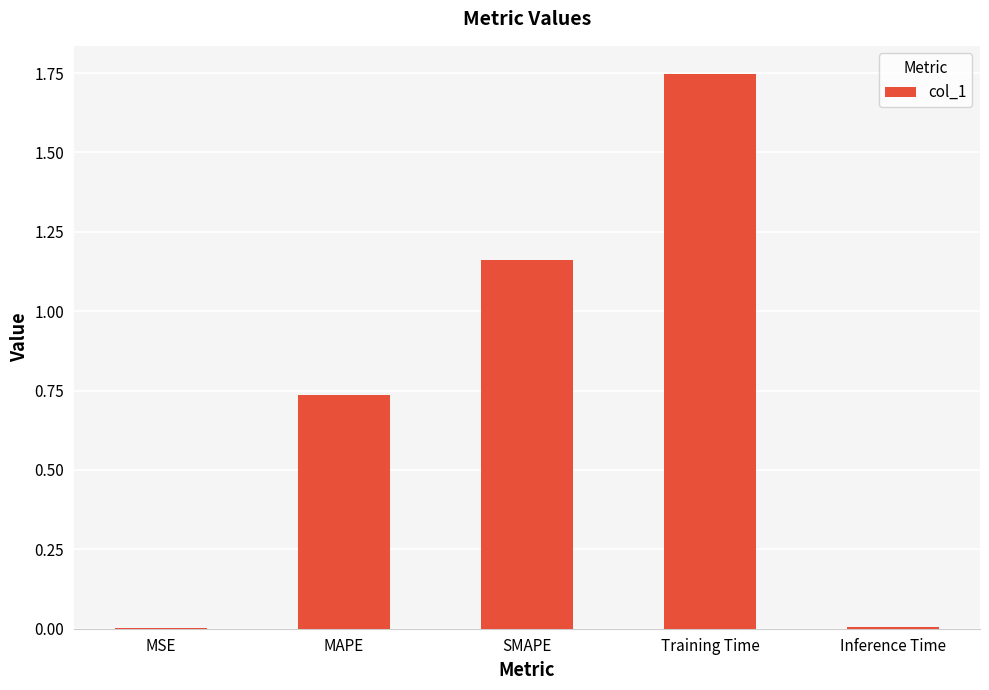

Count the number of data series in this chart.

1